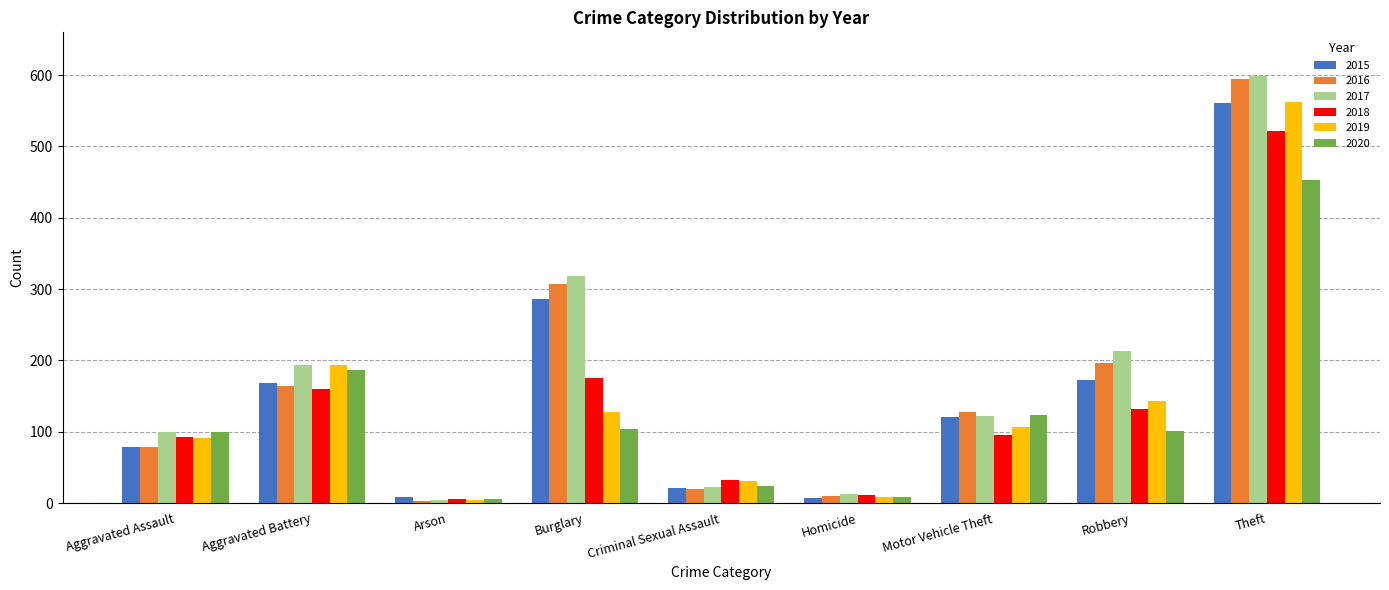

The value of 2019 at Aggravated Battery is 193. True or false?

True